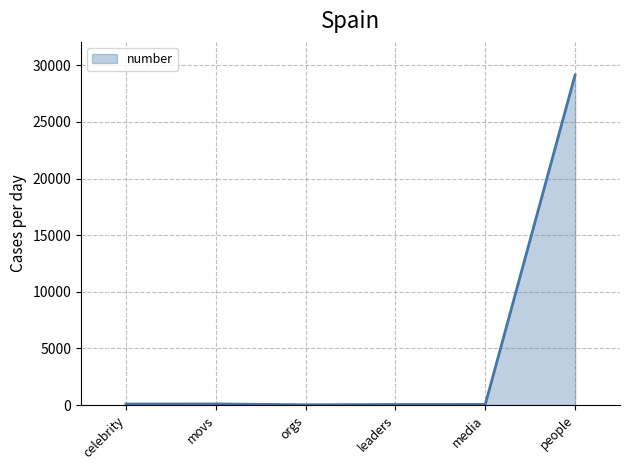

Count the number of data series in this chart.

1